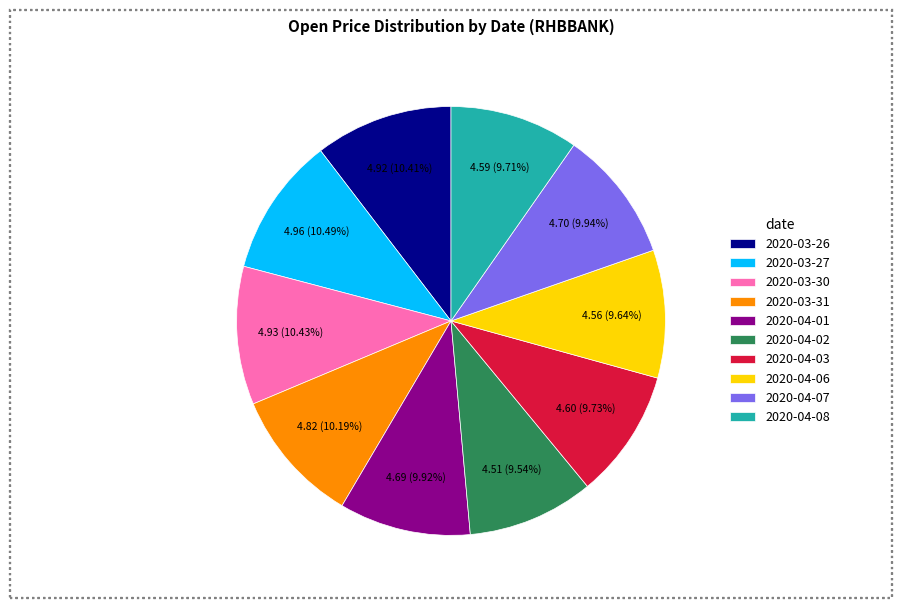

How much of the chart is everything except 2020-04-08?

90.3%